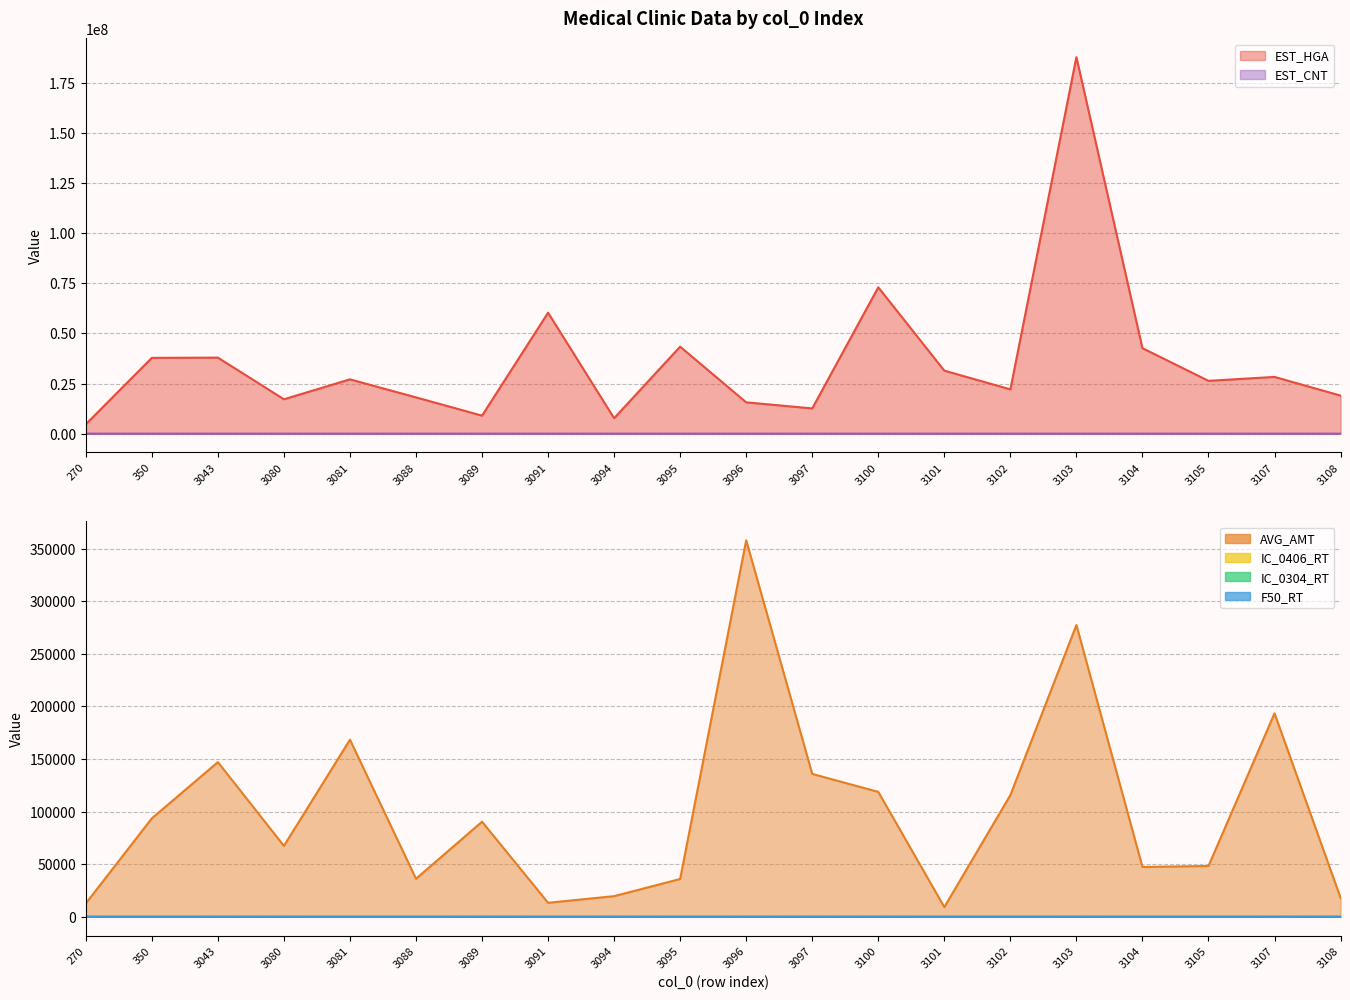

Between 3107 and 3091, which is larger?

3091